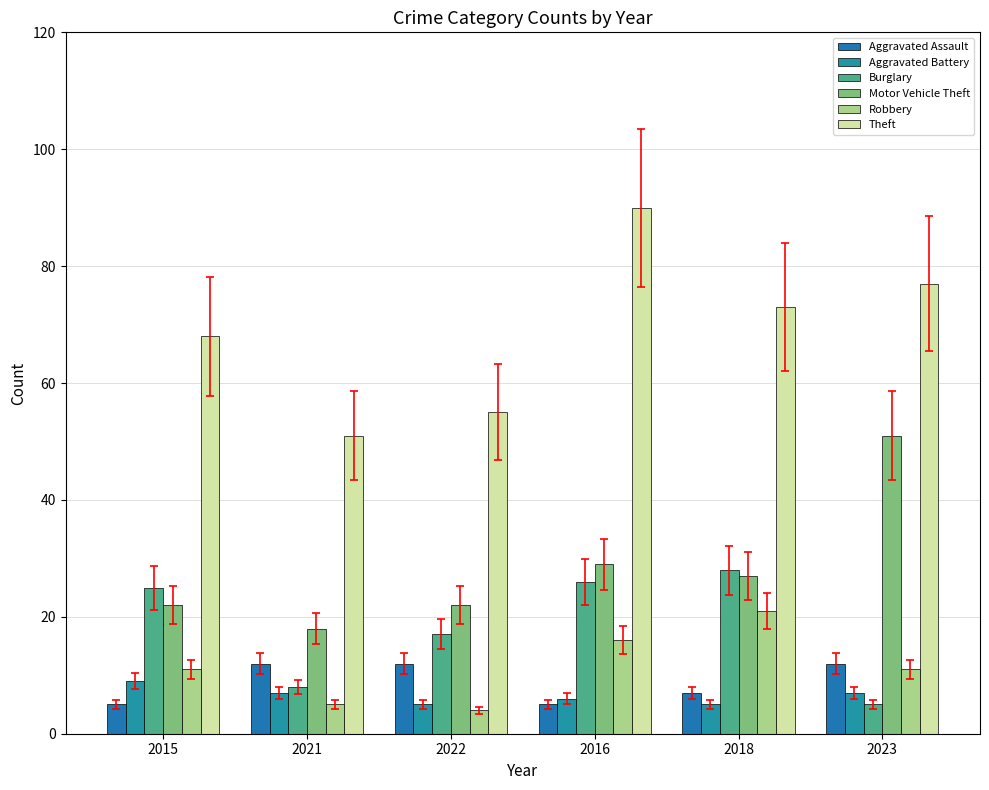

What is the value of the Burglary bar at the 4th from the left?

26